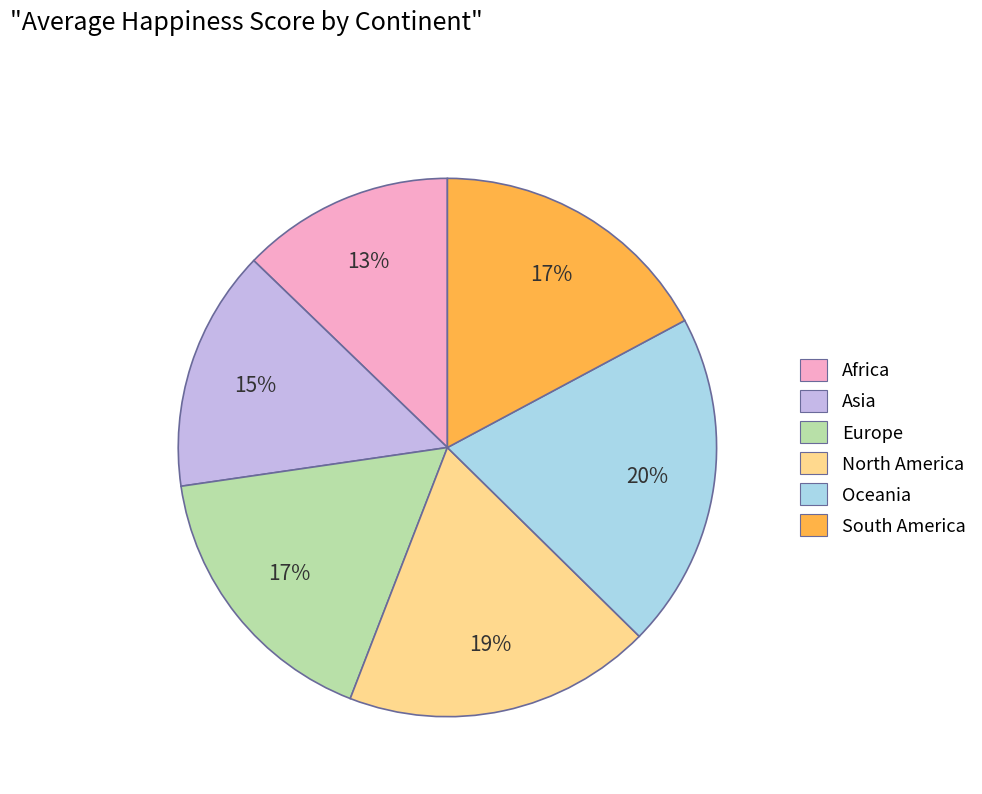

To the nearest percent, what percentage of the pie is Oceania?

20%